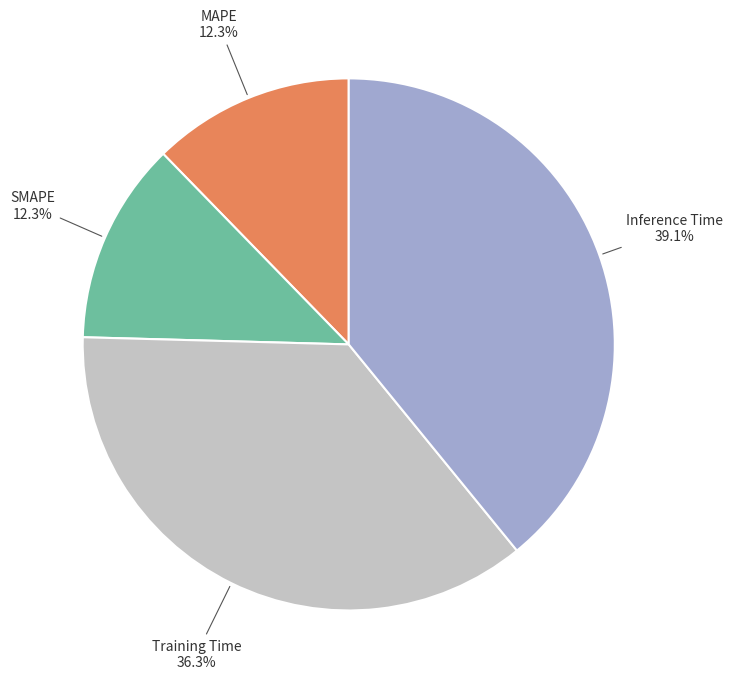

Is there a majority slice in this chart?

No